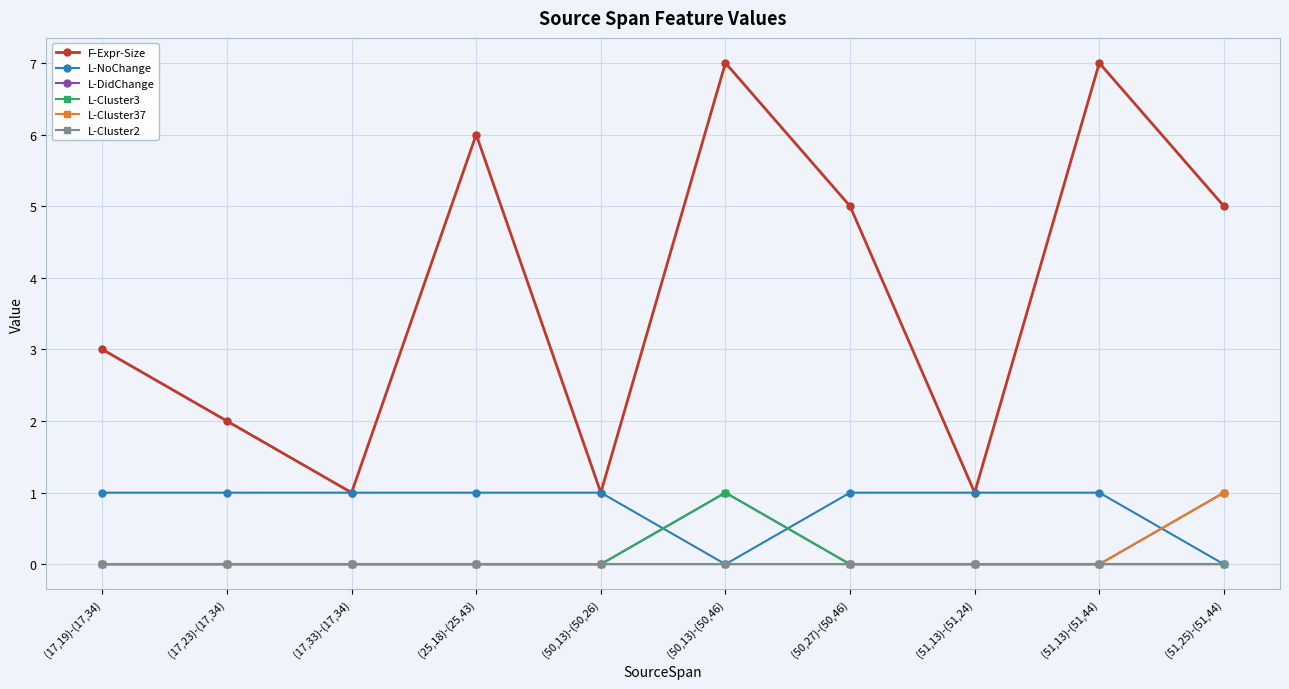

The L-DidChange series shows 0 at (25,18)-(25,43). True or false?

True